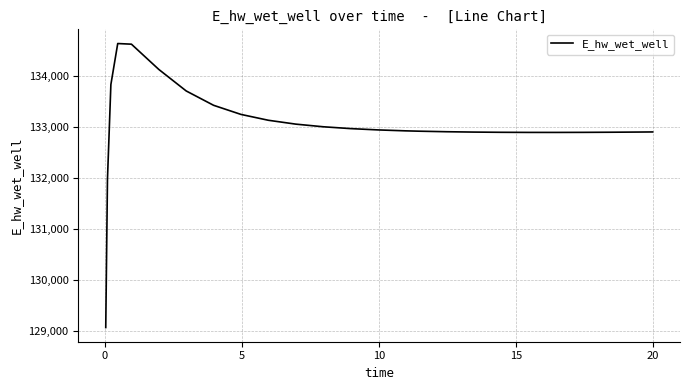

What is the minimum value shown in the chart?

129070.5